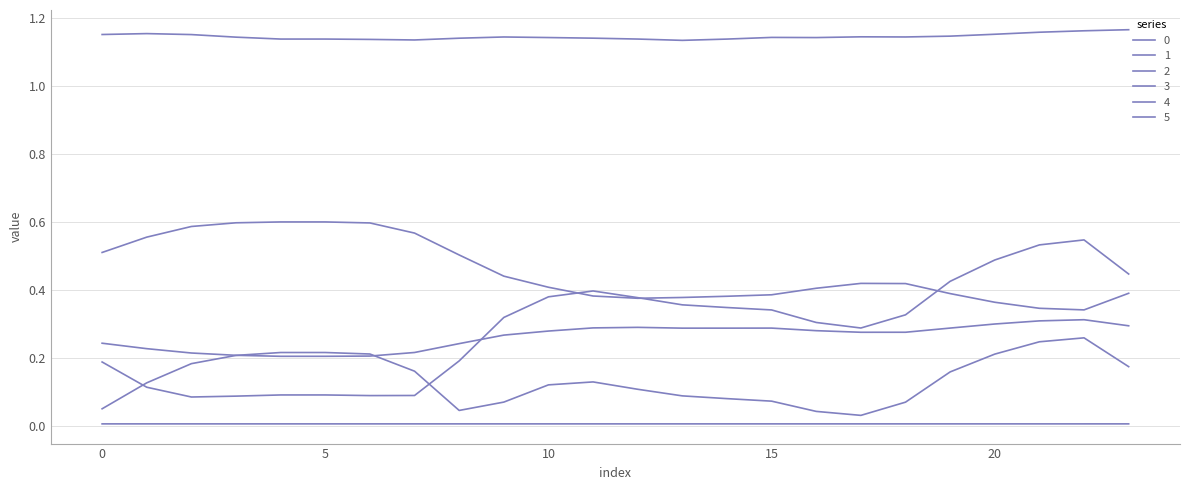

True or false: 4 and 2 cross at least once.

False